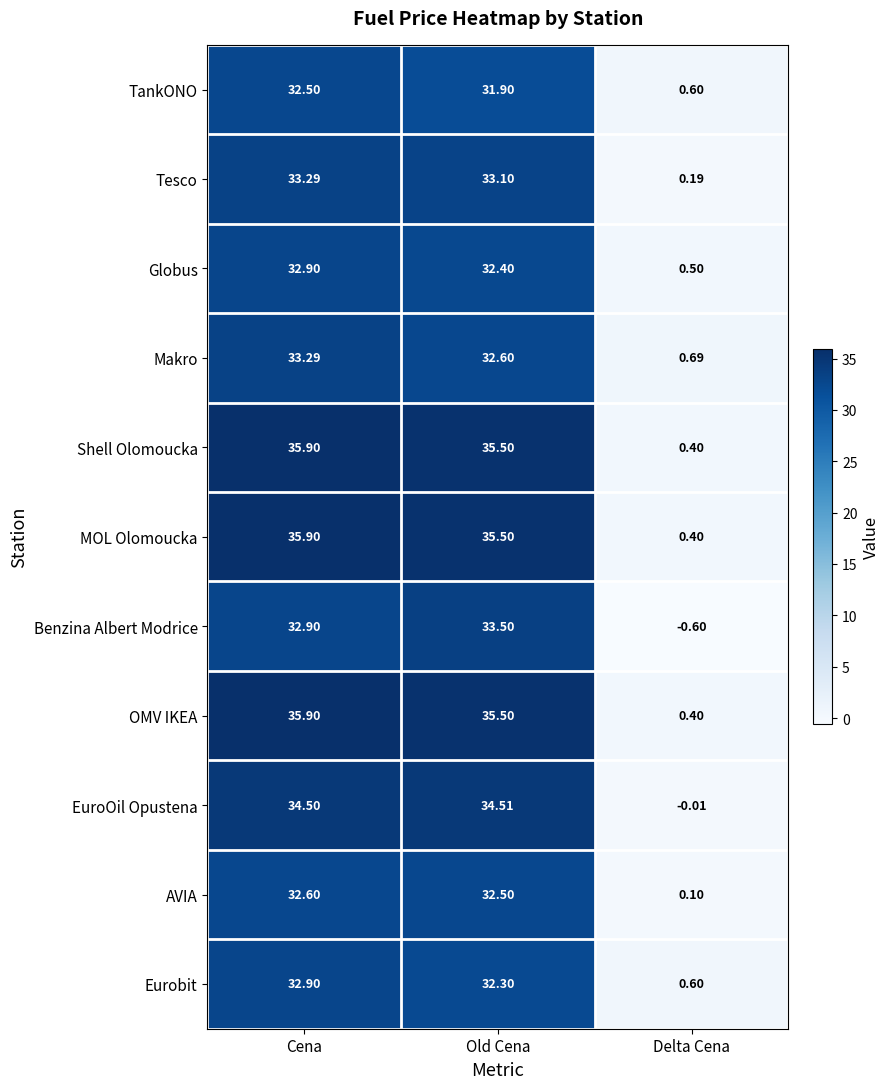

At which category does the chart reach its minimum across all series?

Delta Cena